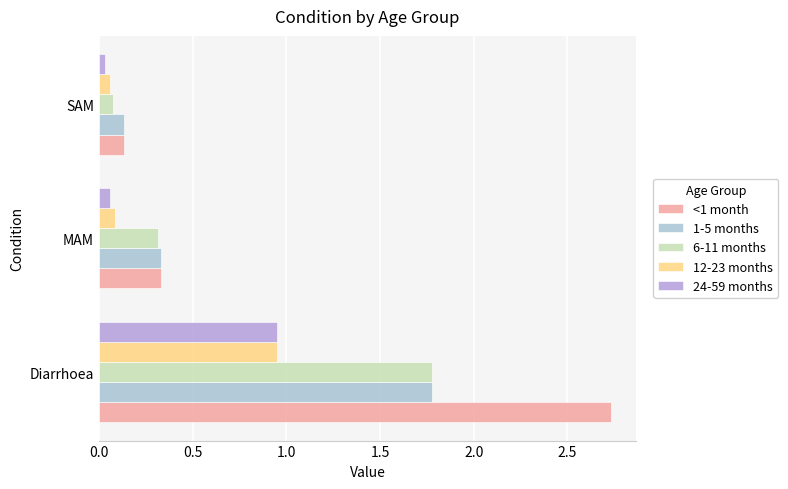

Which category has the lowest value in the 1-5 months series?

SAM